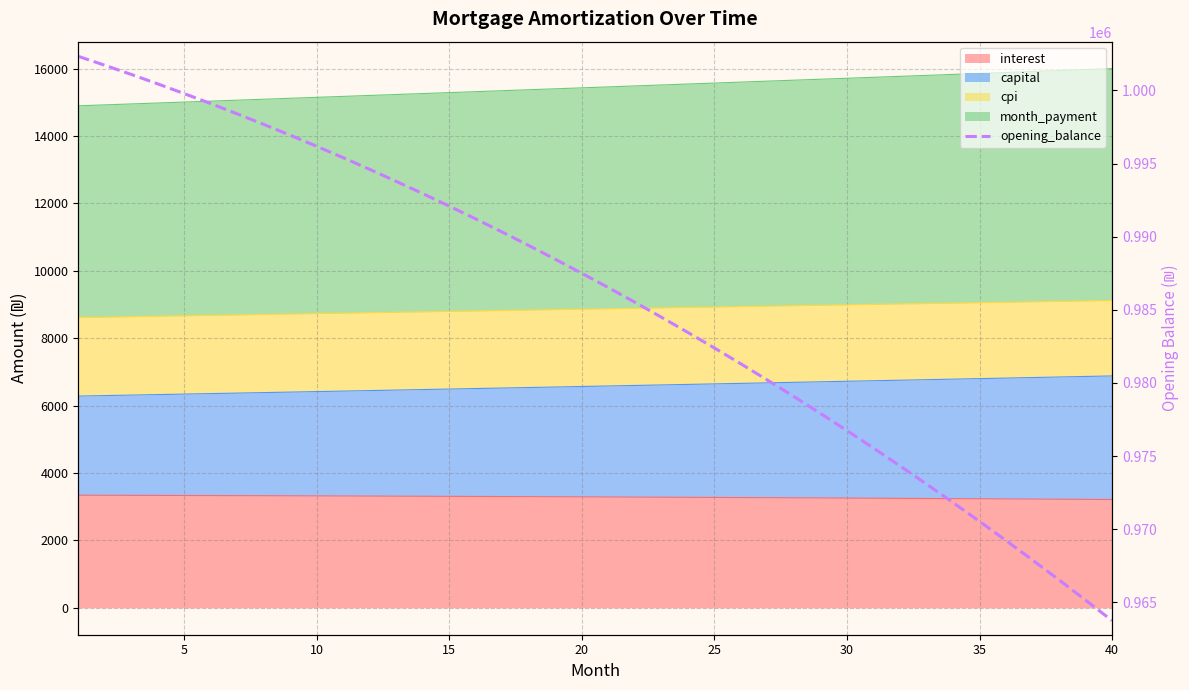

What is the sum of all values?

39424753.3